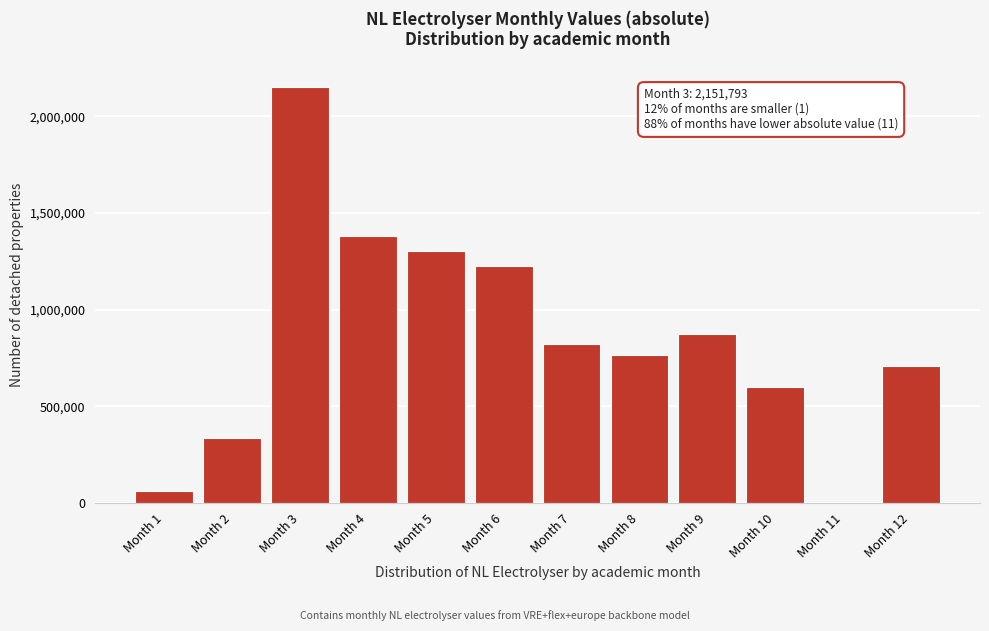

Reading right to left, transcribe all the data shown in this chart.

Month 12=708758.3	Month 11=1670.4	Month 10=598704.3	Month 9=872380.2	Month 8=765749.1	Month 7=820727.7	Month 6=1224277.5	Month 5=1304290.7	Month 4=1382842.1	Month 3=2151793.2	Month 2=335908.9	Month 1=62467.3